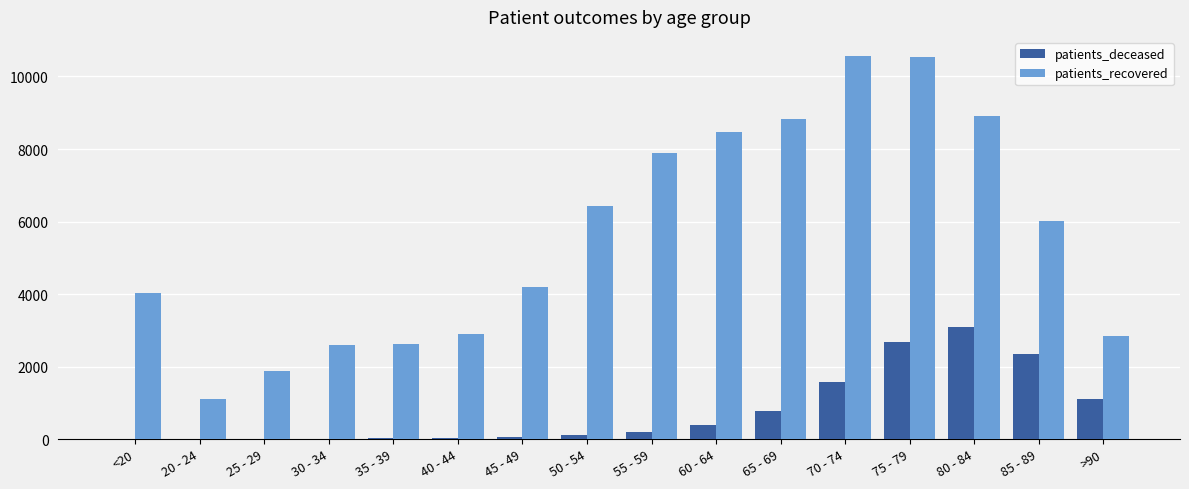

The patients_recovered series shows 10564 at 70 - 74. True or false?

True